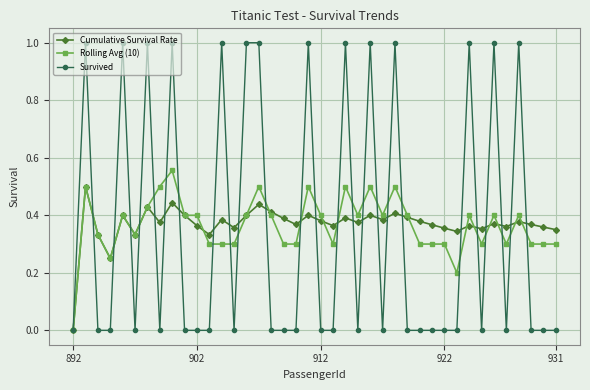

Which series has the widest spread of values?

Survived